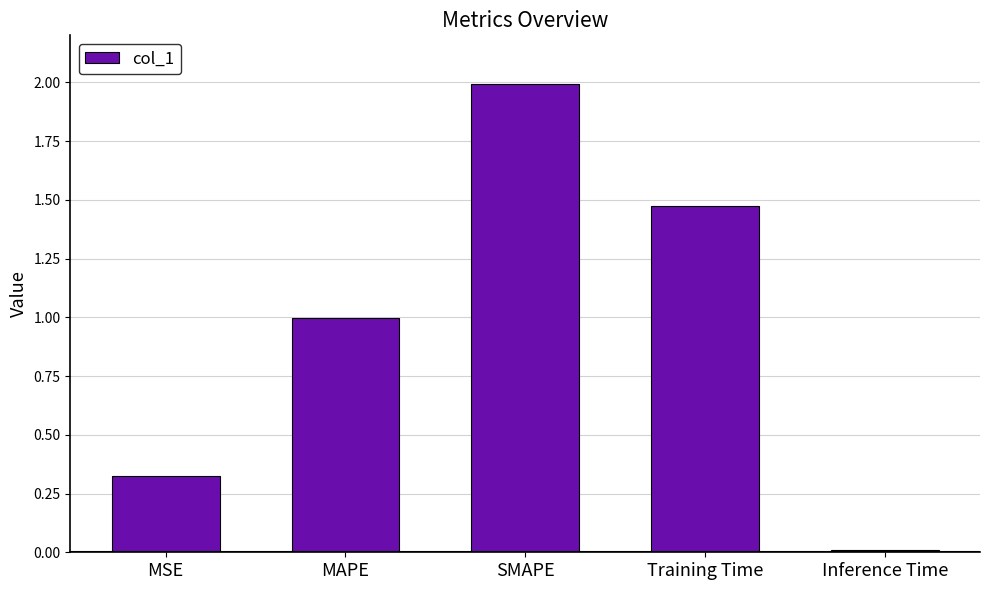

The value at Training Time is 0.7. True or false?

False